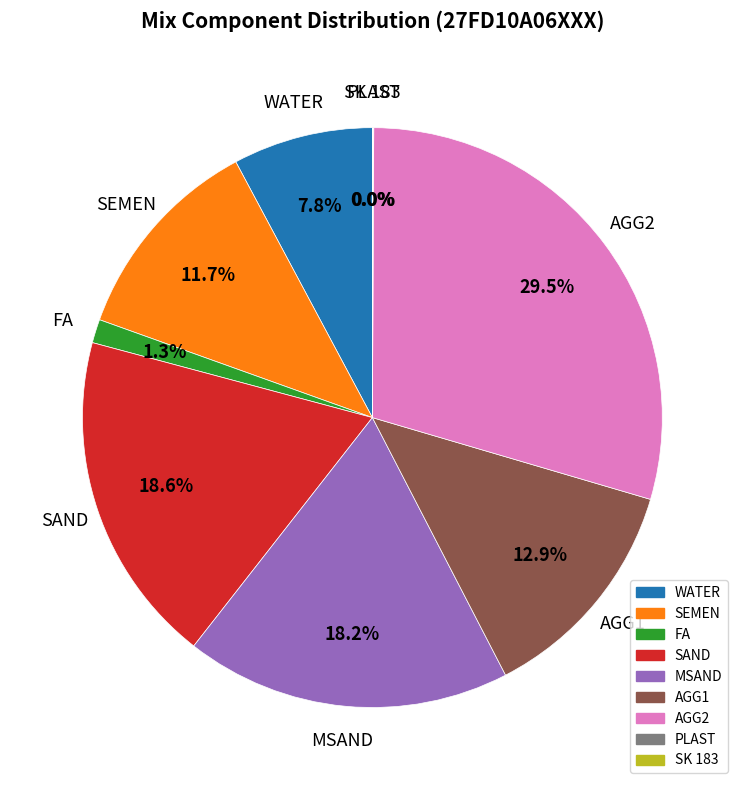

Combined, do SAND and SEMEN account for over 50%?

No